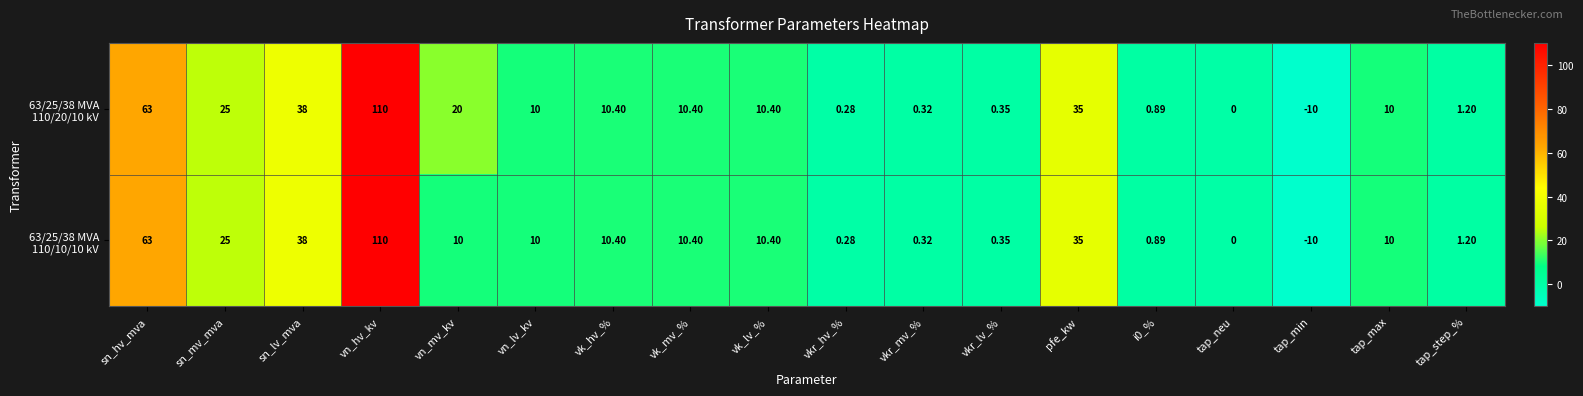

What is the smallest value displayed?

-10.0